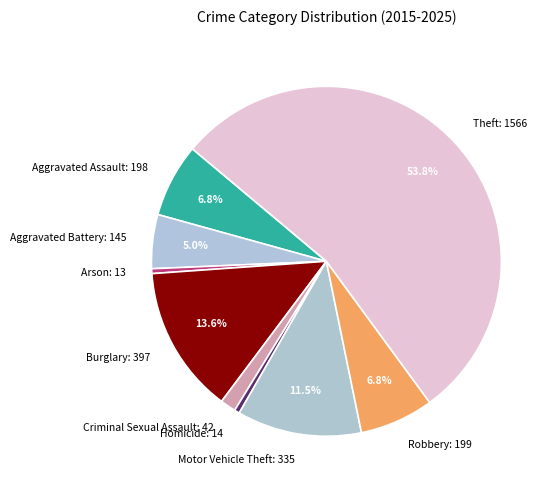

To the nearest percent, what is the average slice percentage?

11%